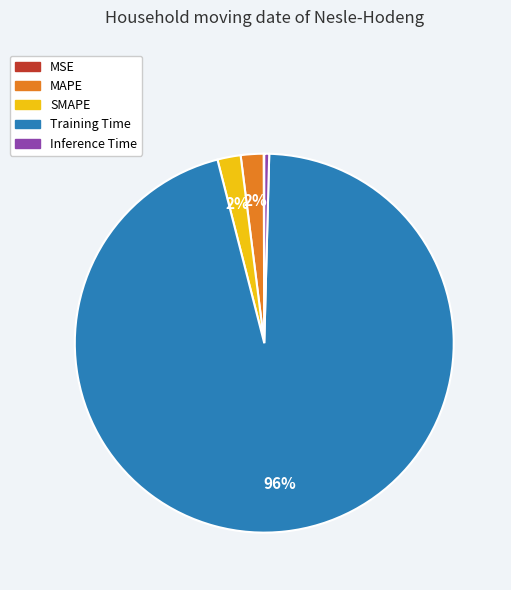

Does Training Time account for over 50% of the chart?

Yes